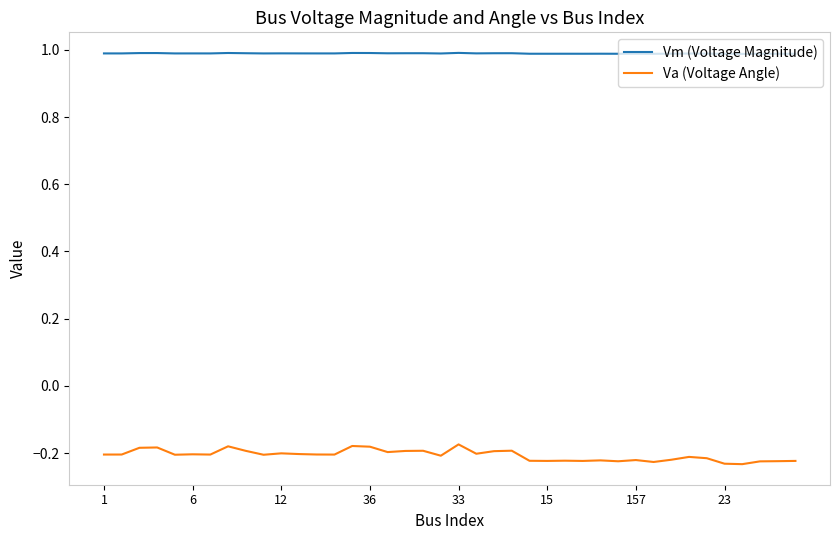

Which series has the widest spread of values?

Va (Voltage Angle)